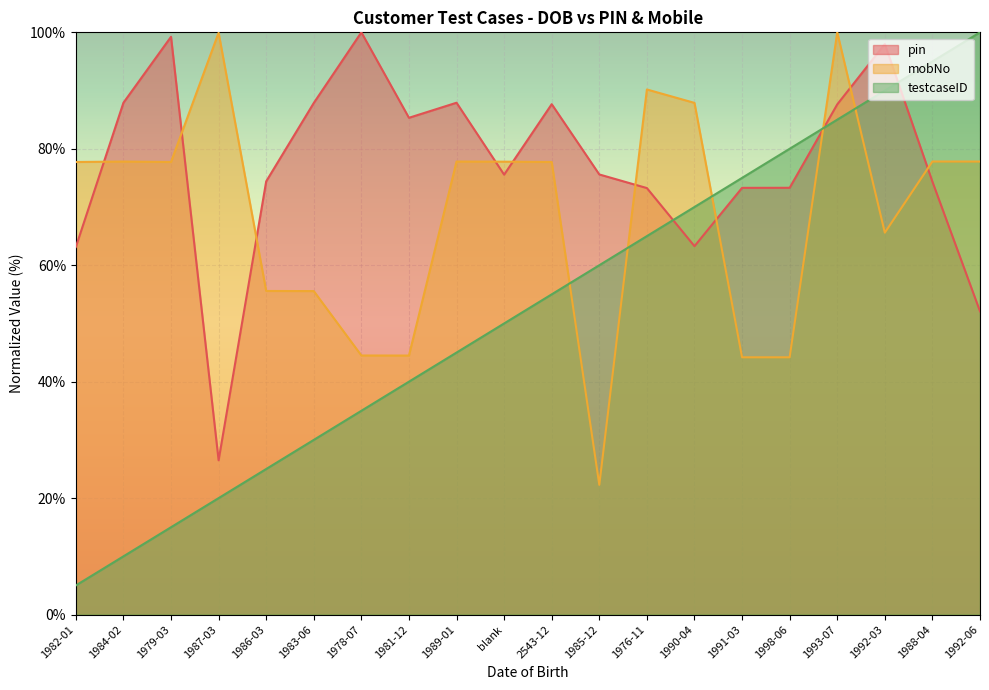

What is the label of the 6th point from the left?

1983-06